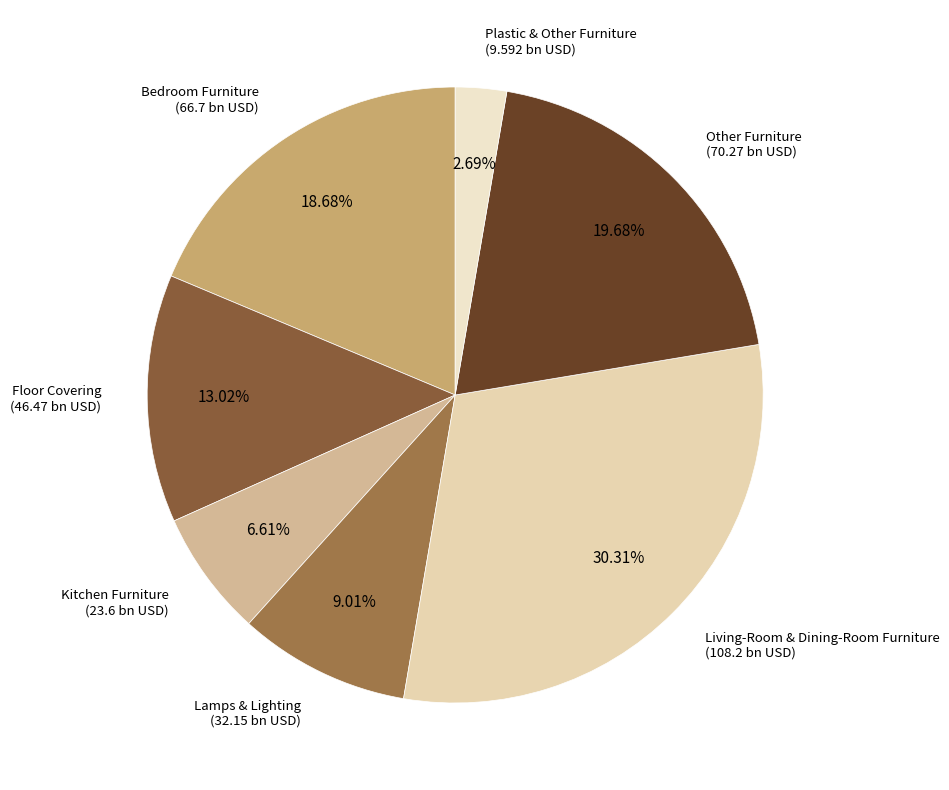

How many segments does this pie chart have?

7